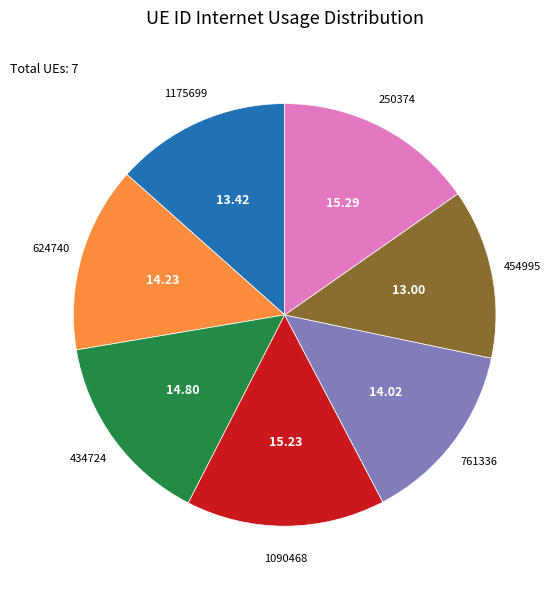

Is there a majority slice in this chart?

No